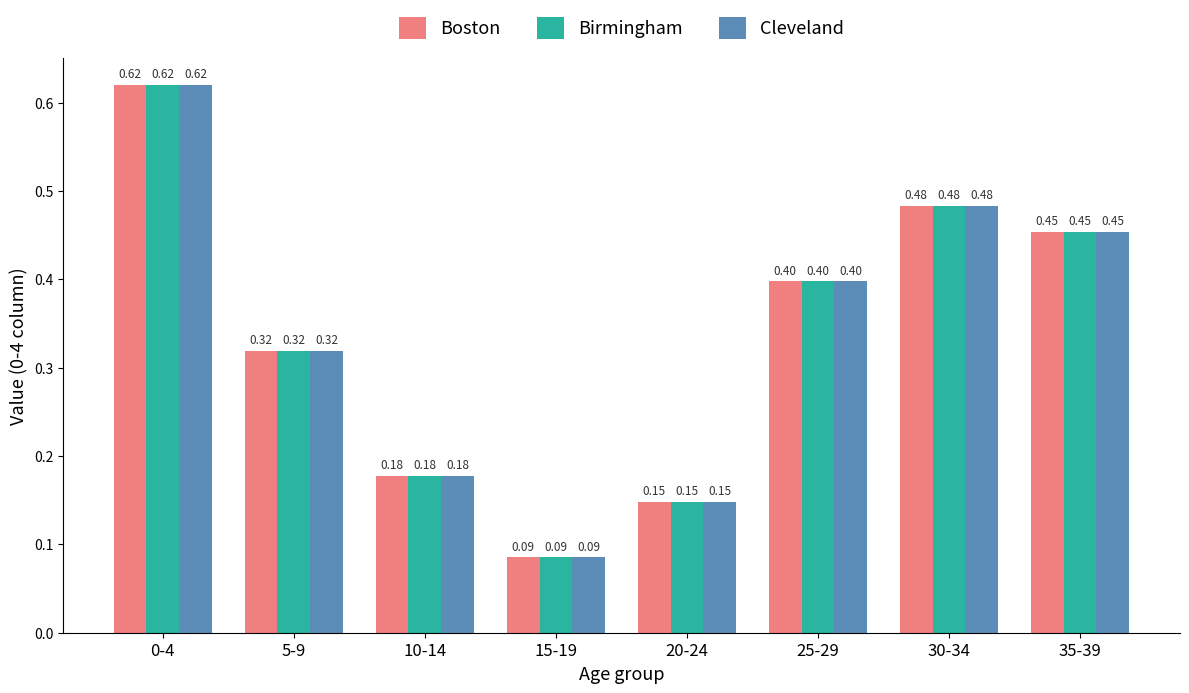

Count the number of data series in this chart.

3